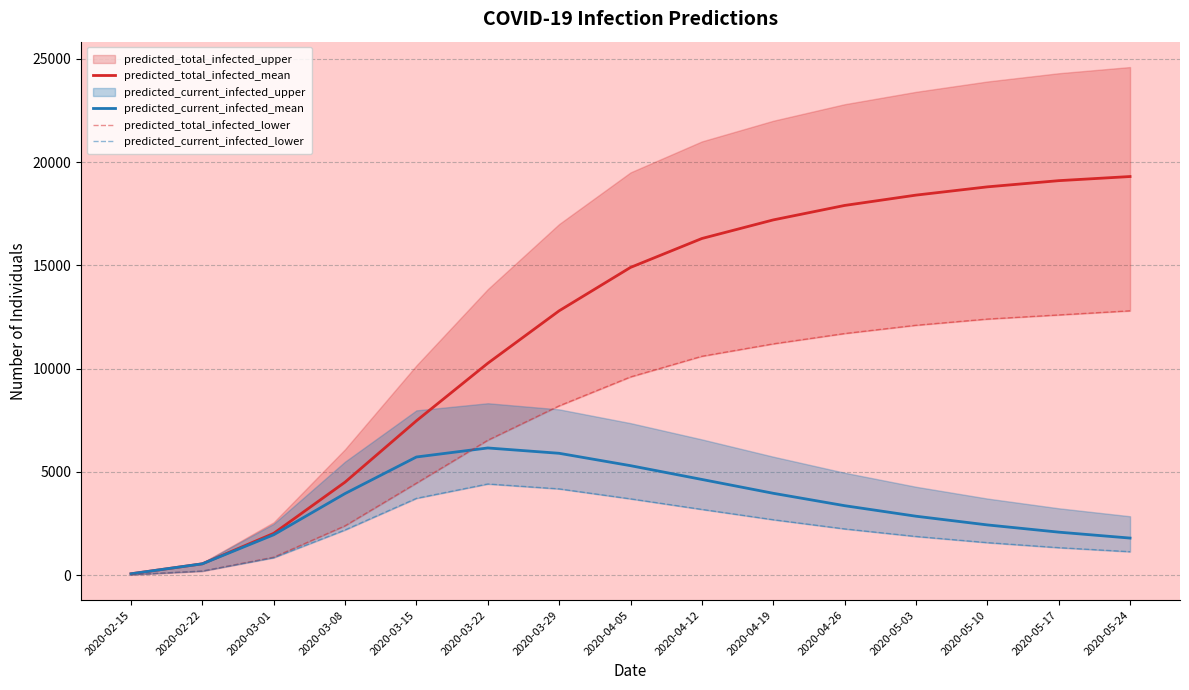

What is the sum of the predicted_total_infected_lower values at 2020-05-10 and 2020-05-24?

25200